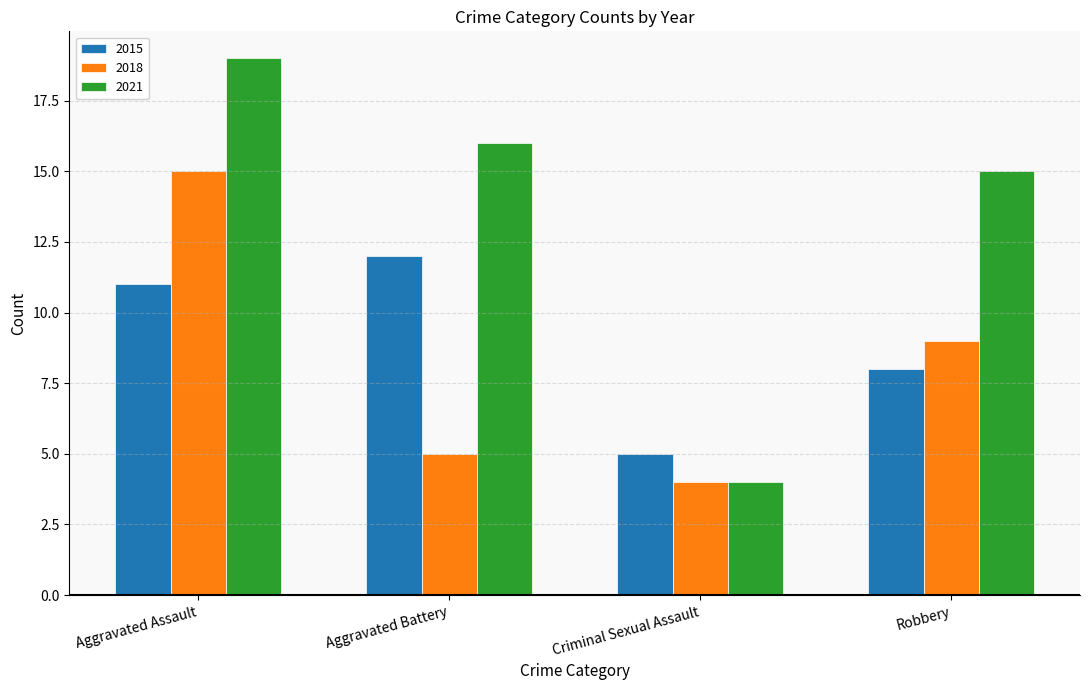

Where does the 2021 series first go above 16?

Aggravated Assault